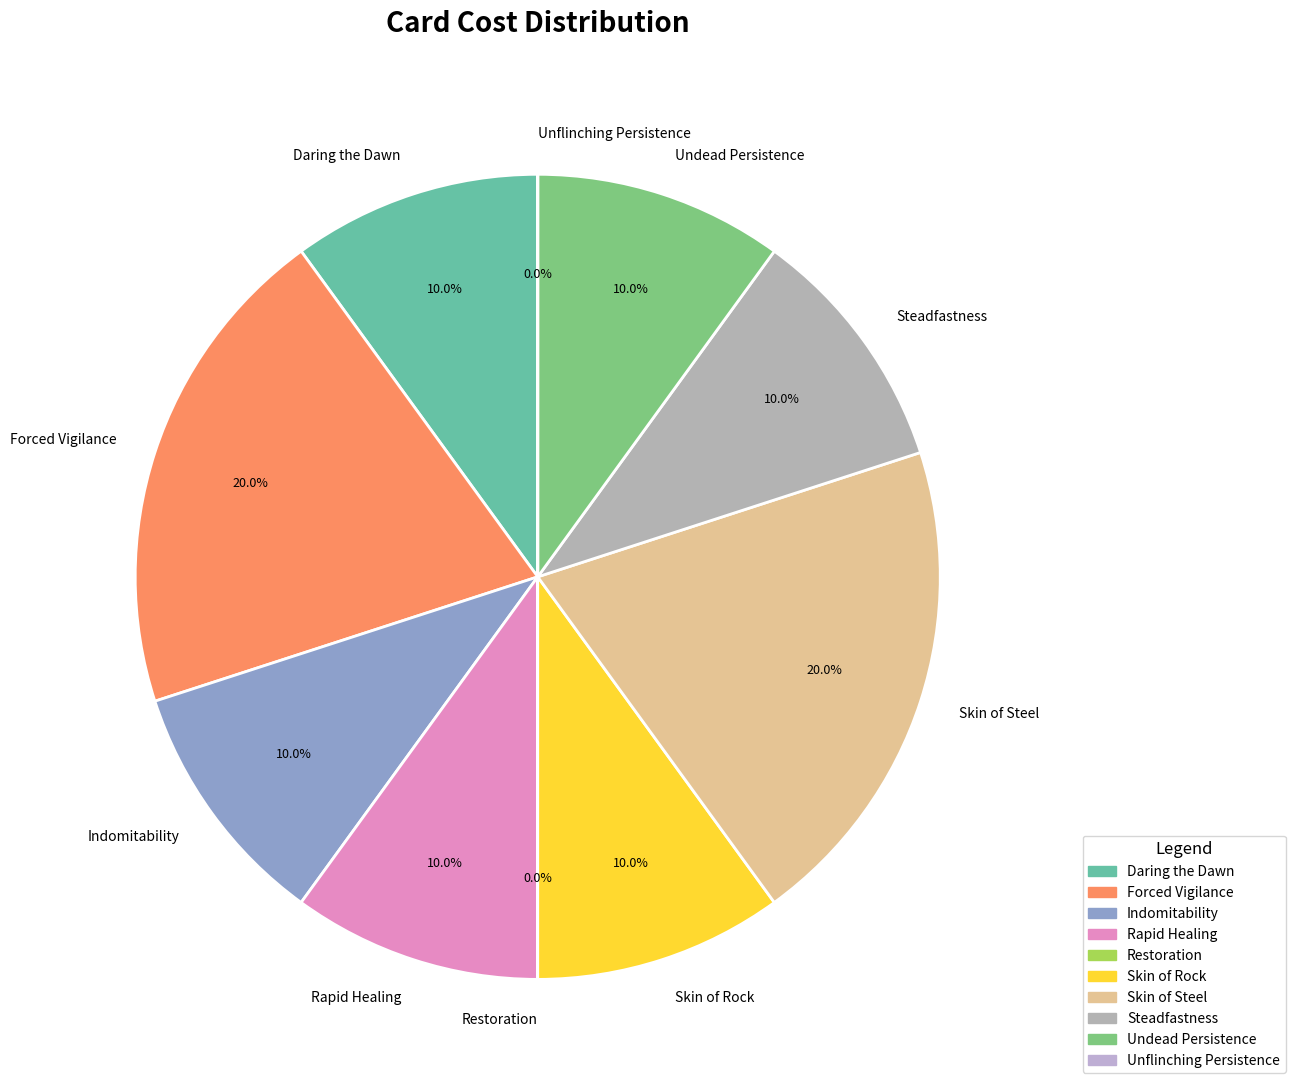

The Rapid Healing slice represents 20% of the pie. True or false?

False